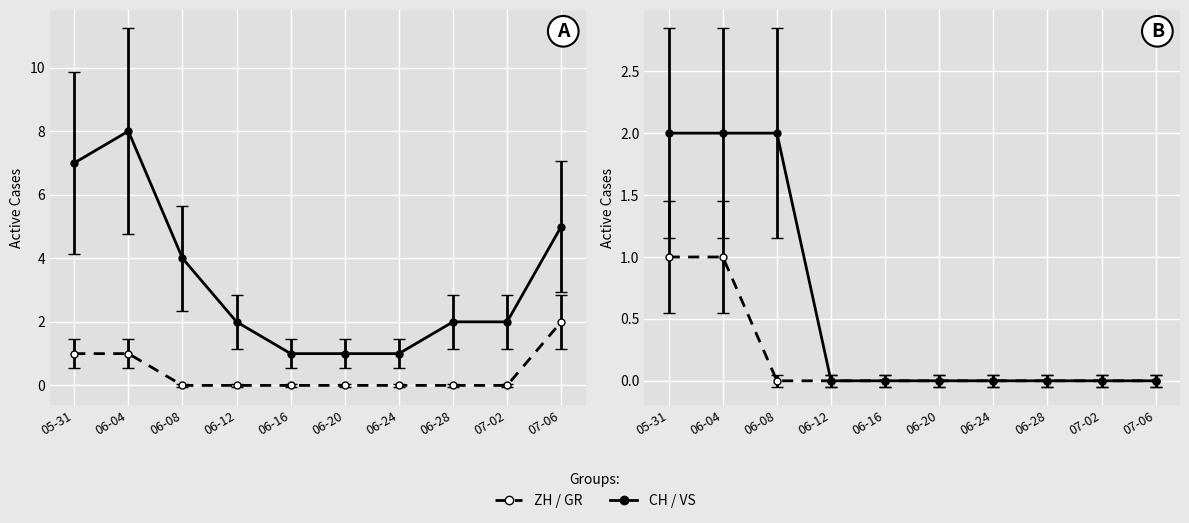

Rank the categories by VS value from highest to lowest.

05-31, 06-04, 06-08, 06-12, 06-16, 06-20, 06-24, 06-28, 07-02, 07-06